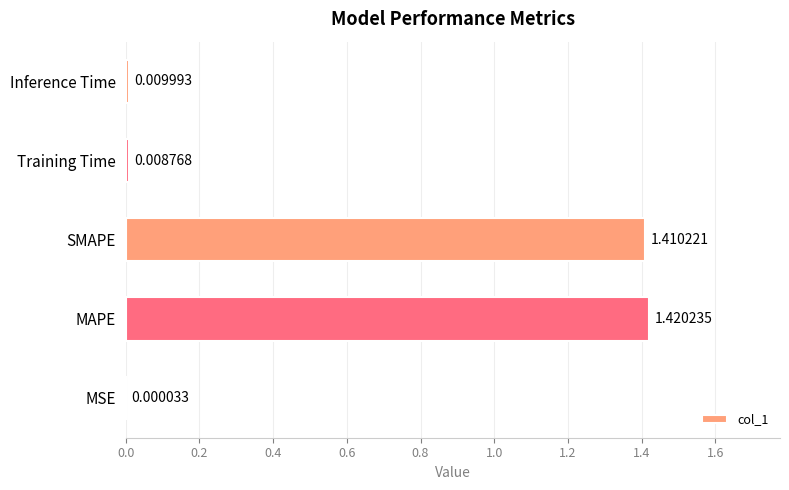

Does the chart contain stacked bars?

No